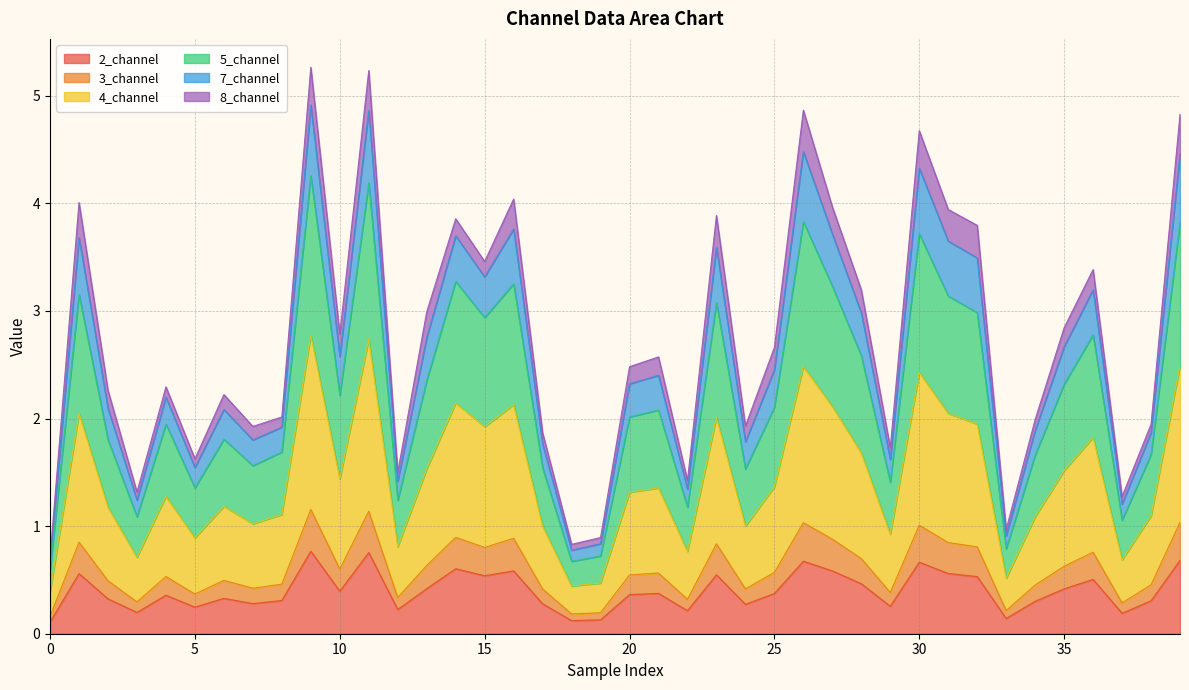

What is the label of the 21st point from the left?

20